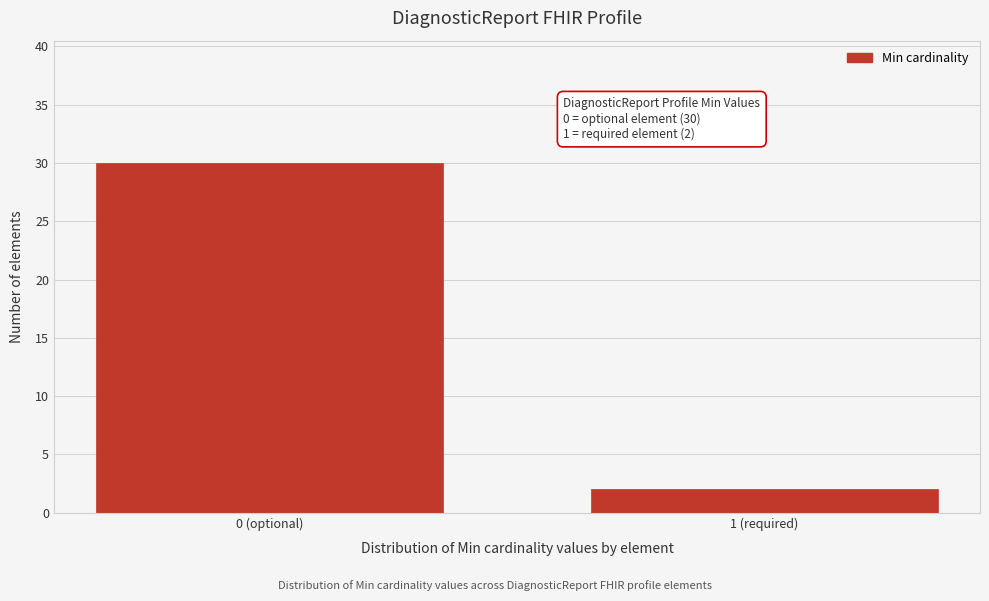

Reading right to left, transcribe all the data shown in this chart.

1 (required)=2	0 (optional)=30